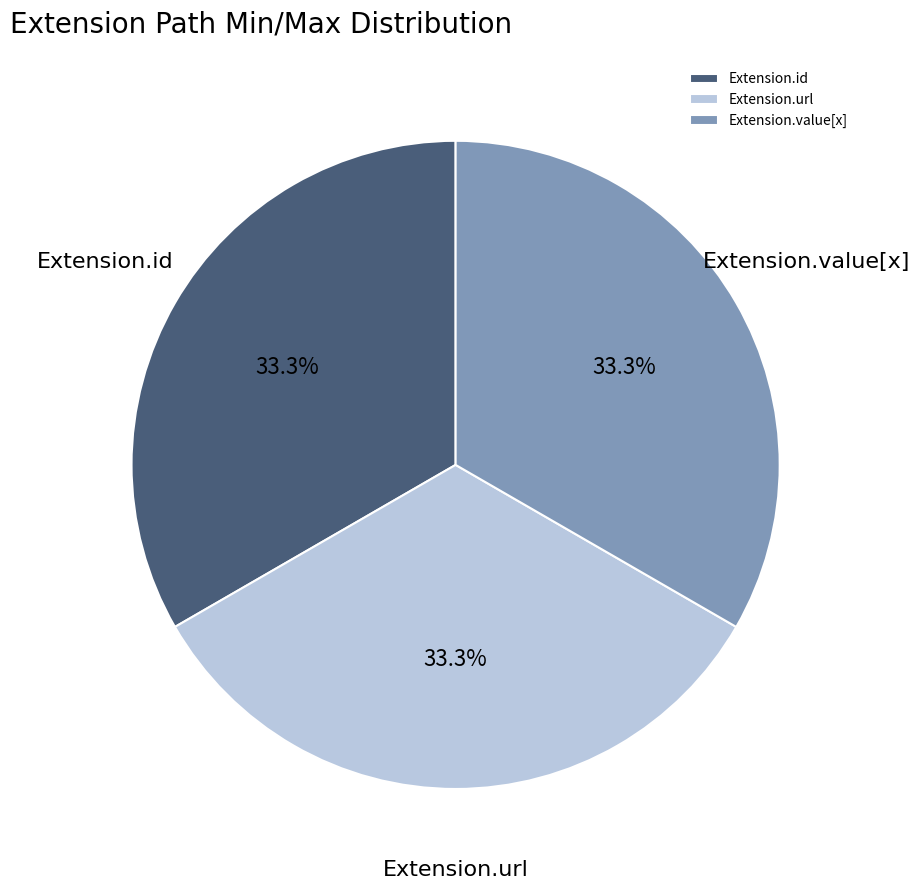

Combined, what portion of the pie is Extension.value[x] and Extension.url?

66.7%